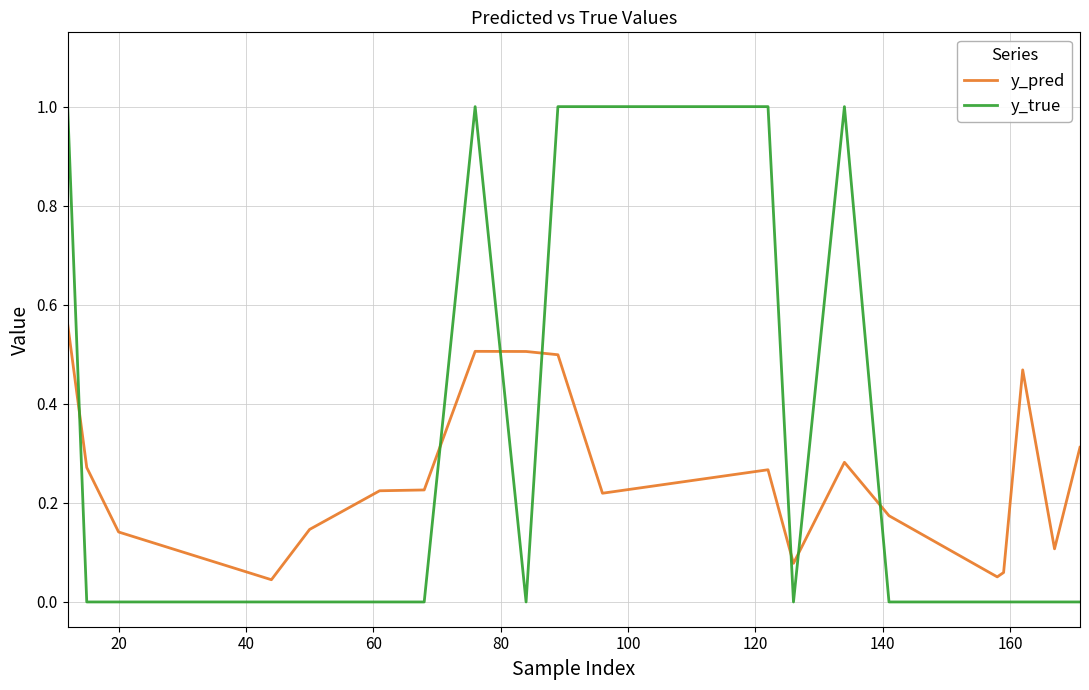

Which series has the largest range (max minus min)?

y_true